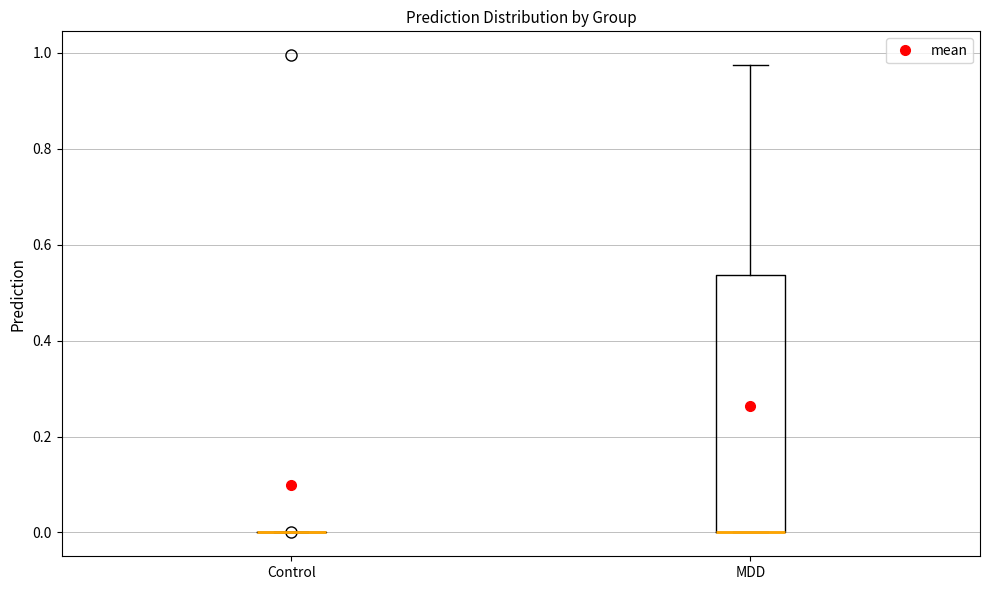

Which box is the tallest, from its lower edge to its upper edge?

MDD